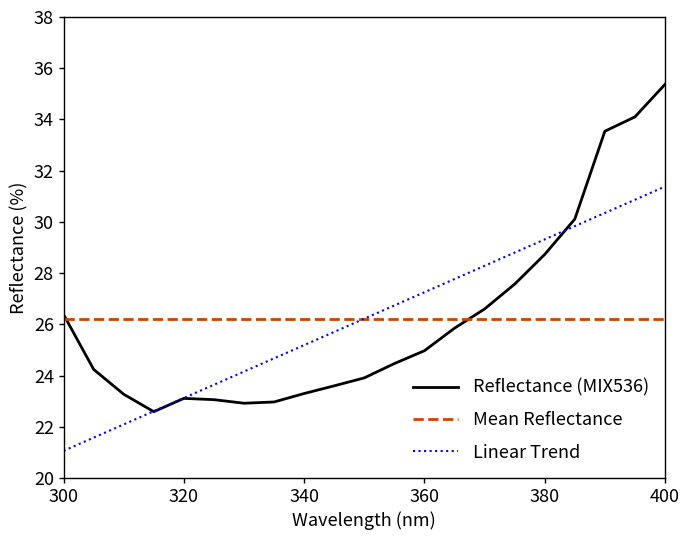

What is the average value of the Reflectance (MIX536) series?

26.2